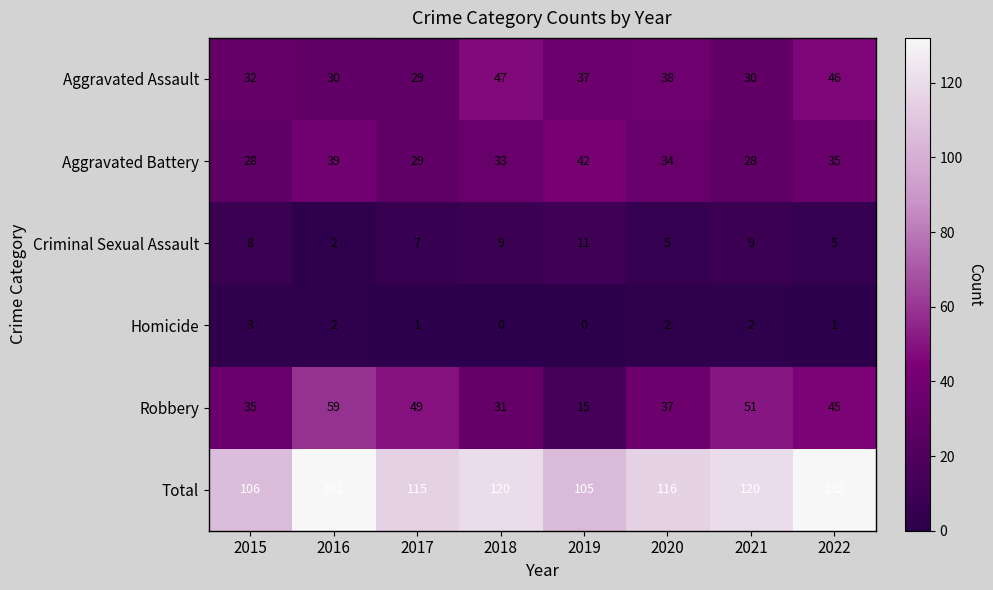

Which series has the largest range (max minus min)?

Robbery